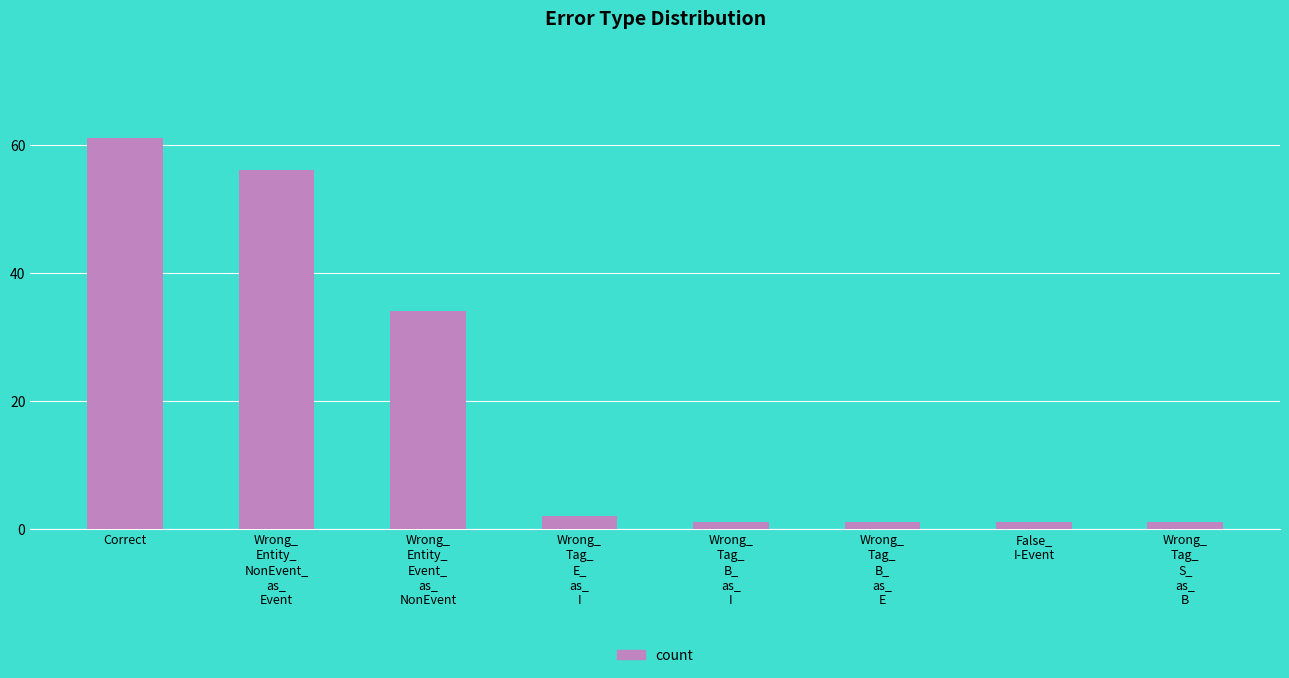

Count the number of categories in the chart.

8